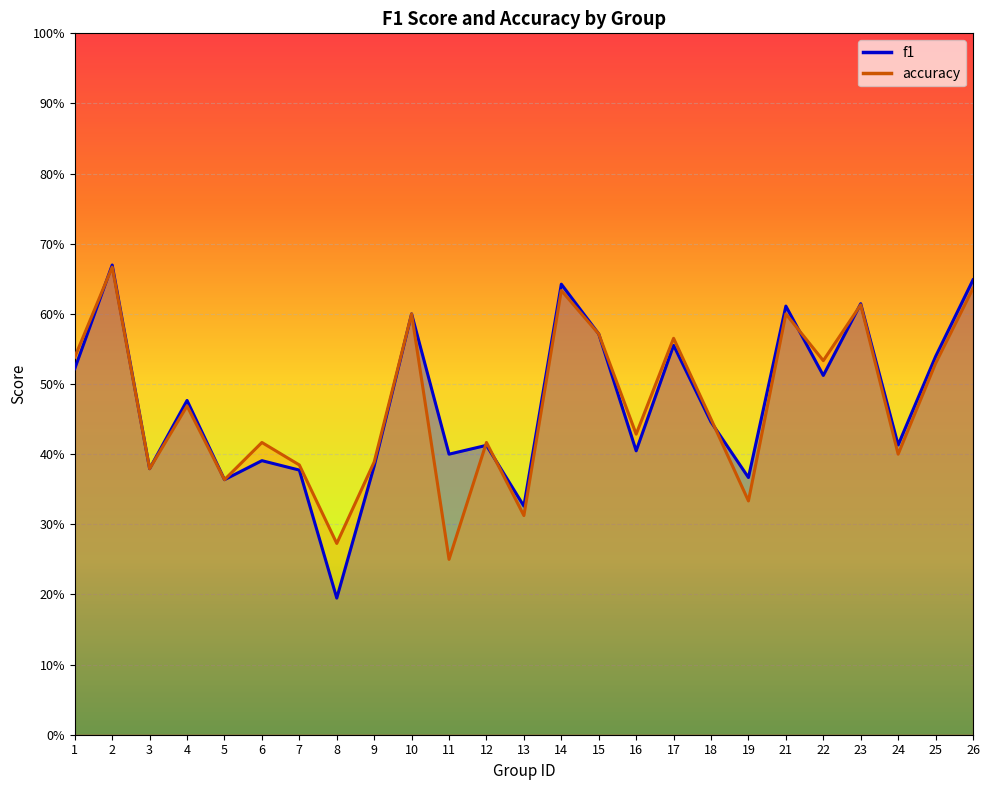

Which series has the largest total across all categories?

f1